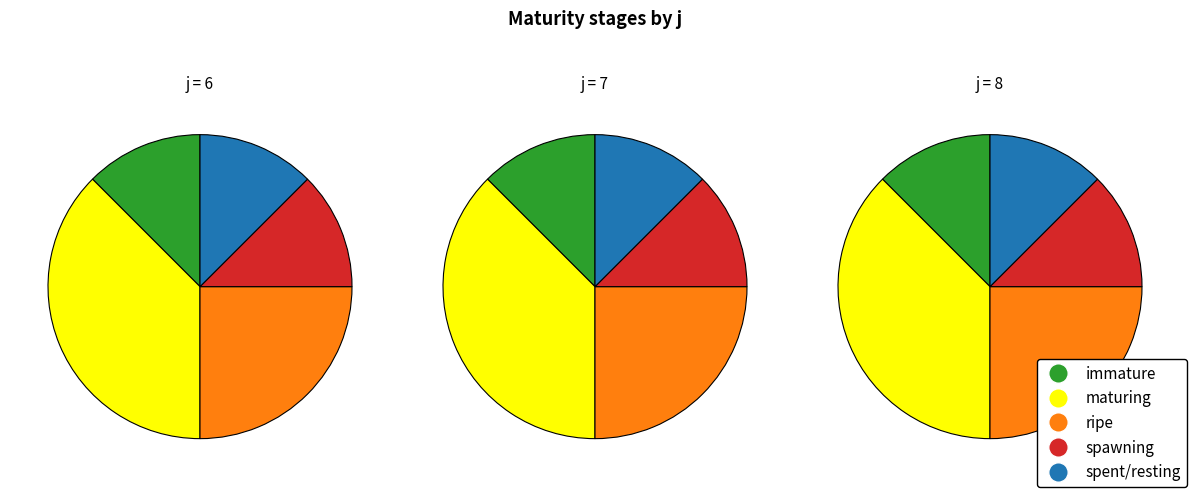

The 8 slice represents 22% of the pie. True or false?

False